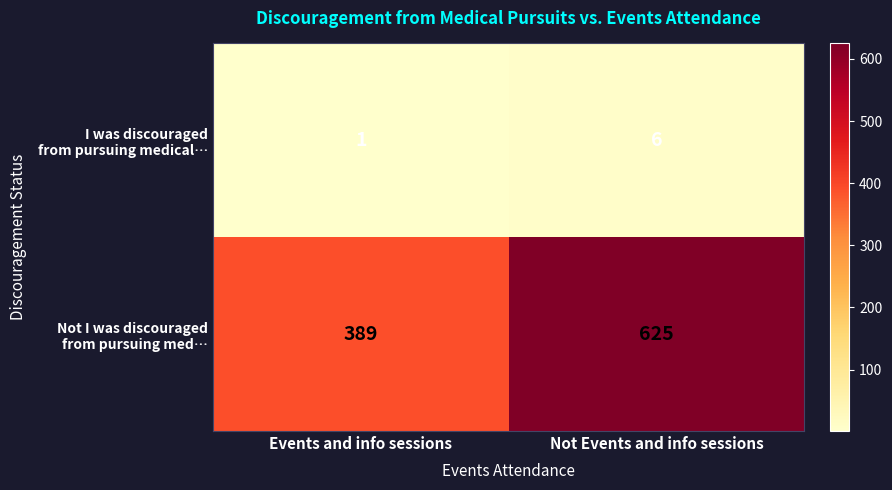

What is the spread (max minus min) of values at Events and info sessions?

388